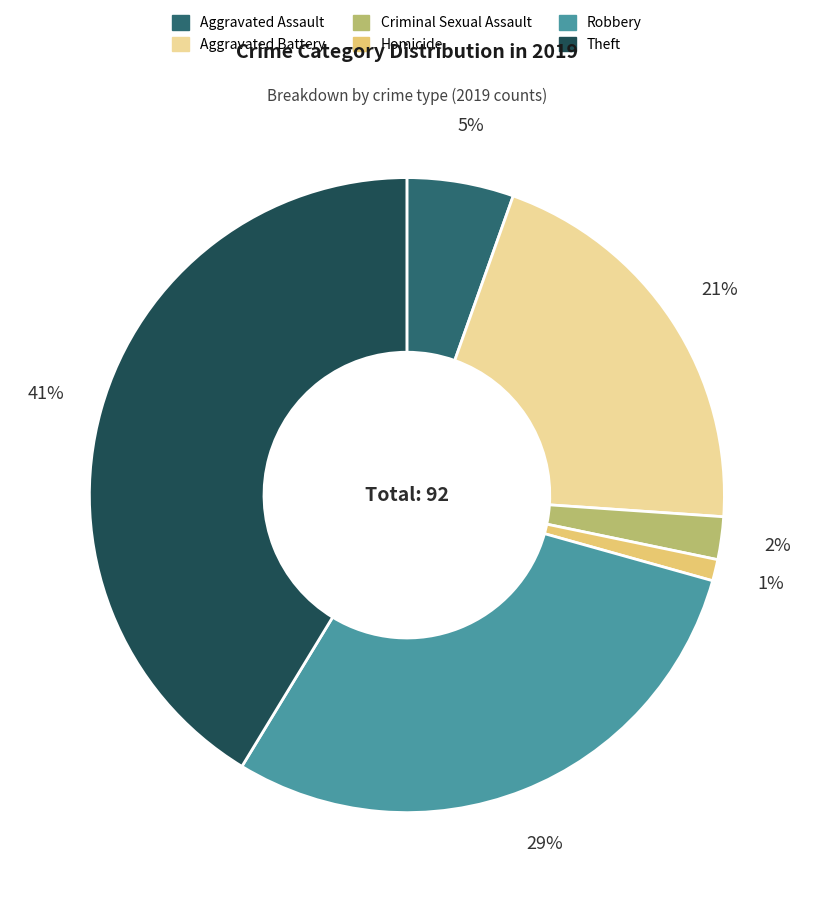

Which has a higher value, Aggravated Battery or Robbery?

Robbery